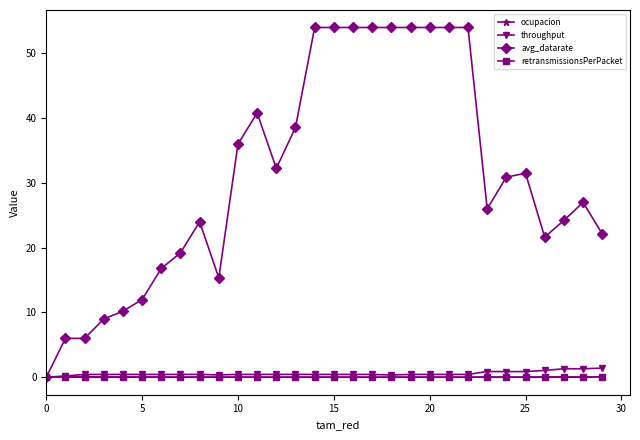

Which series has the largest total across all categories?

avg_datarate